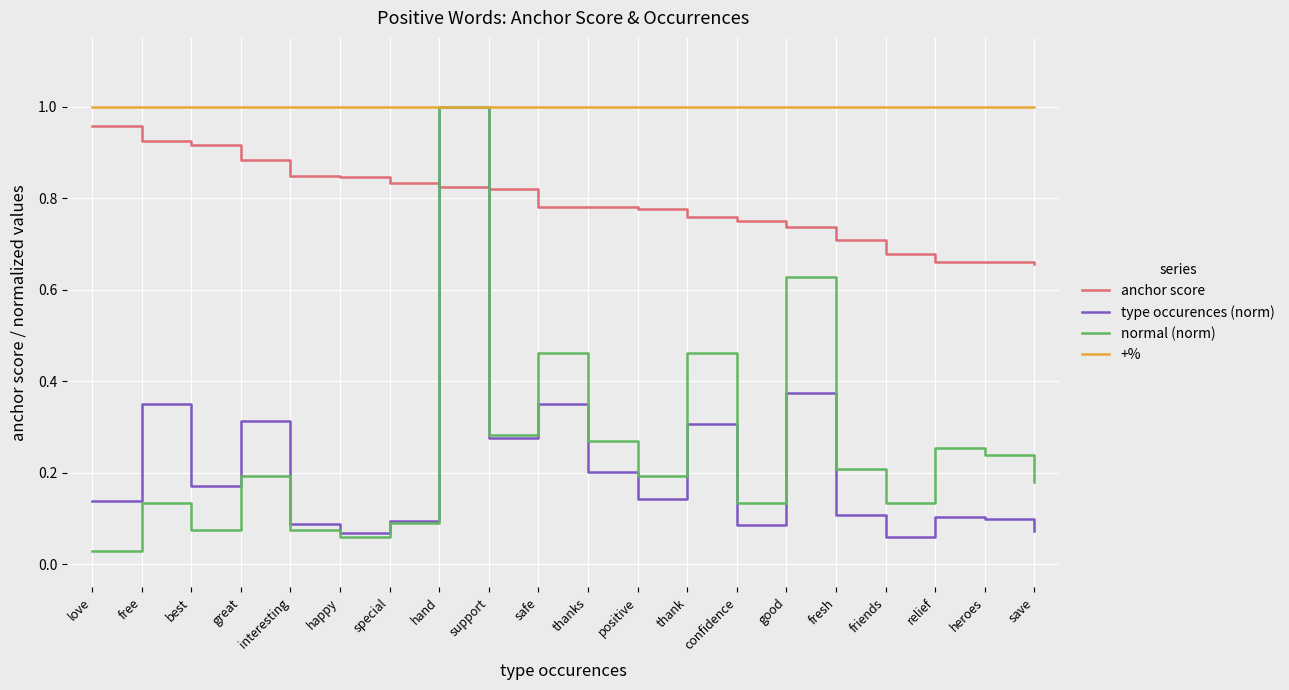

What is the total value across all series at friends?

1.9